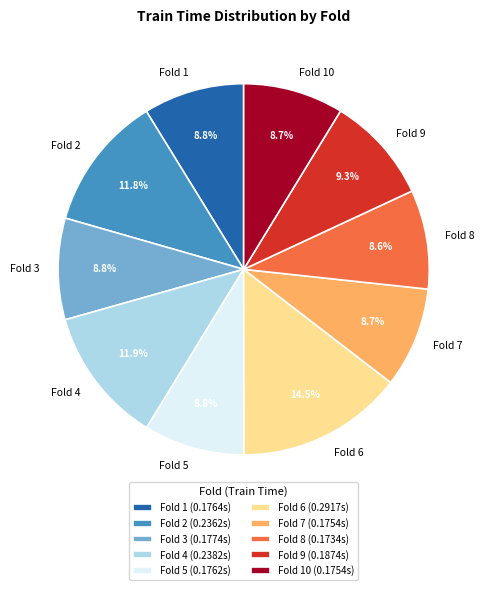

Which has a higher value, Fold 9 or Fold 4?

Fold 4